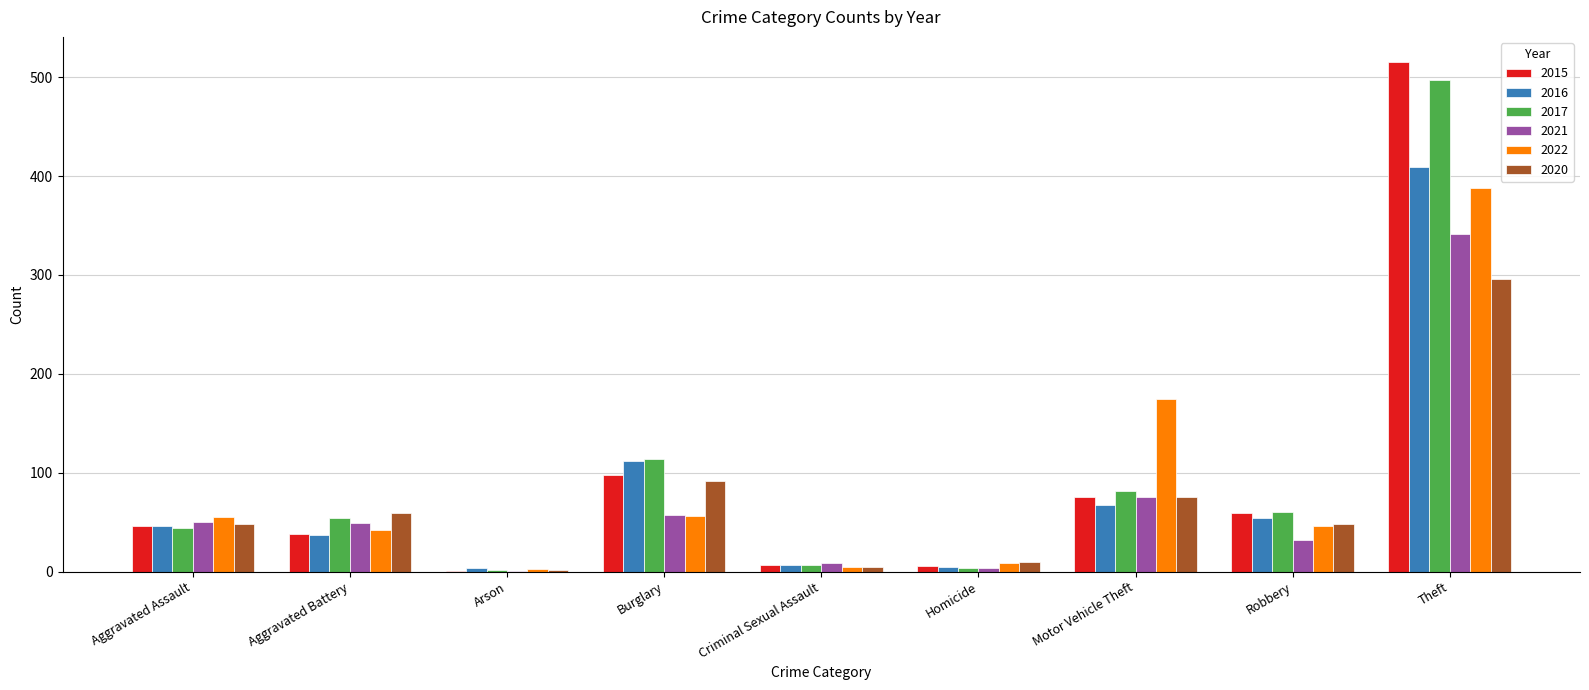

At which category does the chart reach its peak across all series?

Theft